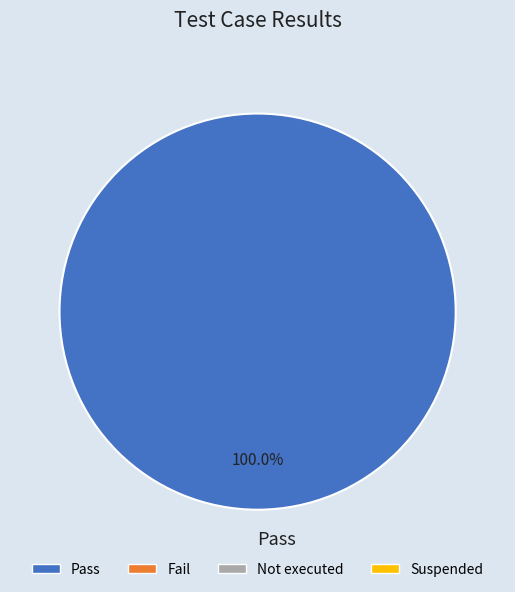

How many segments does this pie chart have?

1